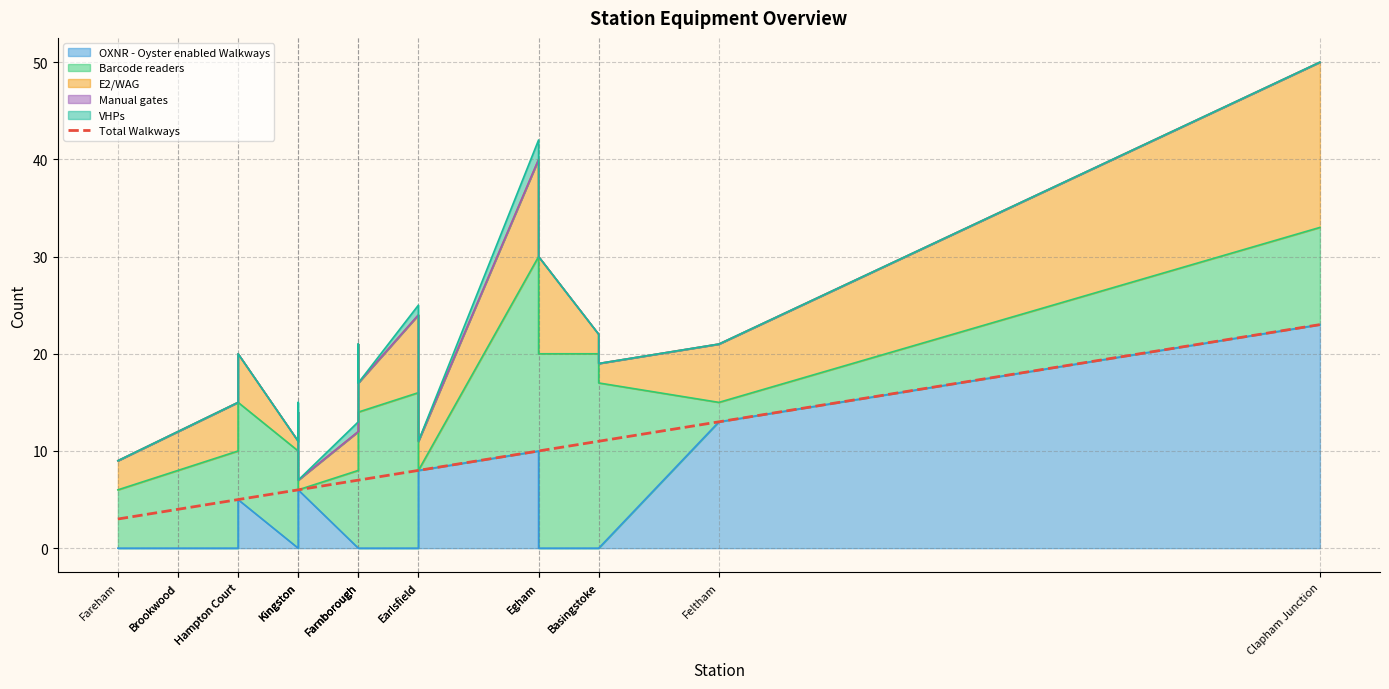

What value does the data have at Earlsfield, to the nearest 5?

10